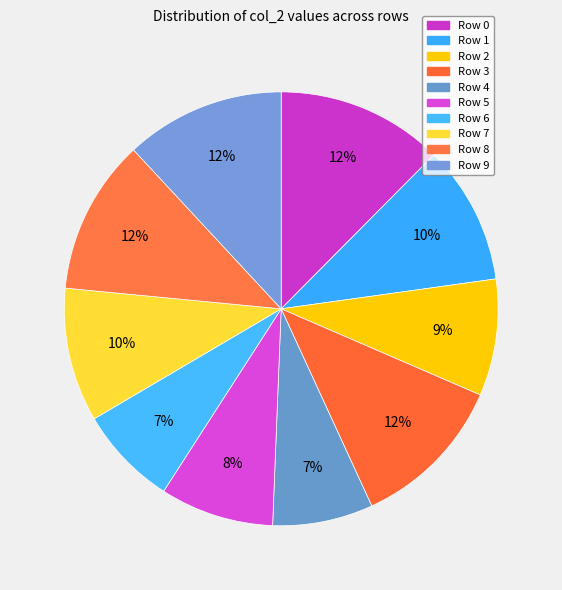

Which has a higher value, Row 1 or Row 3?

Row 3